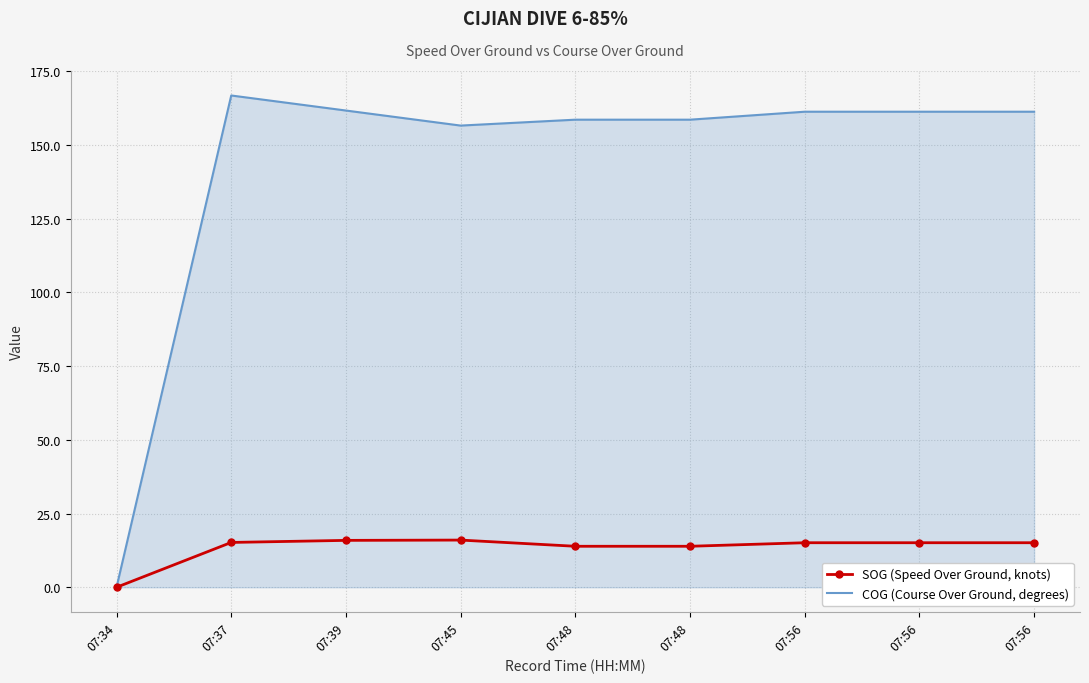

Where is the first local maximum for COG (Course Over Ground, degrees)?

07:37